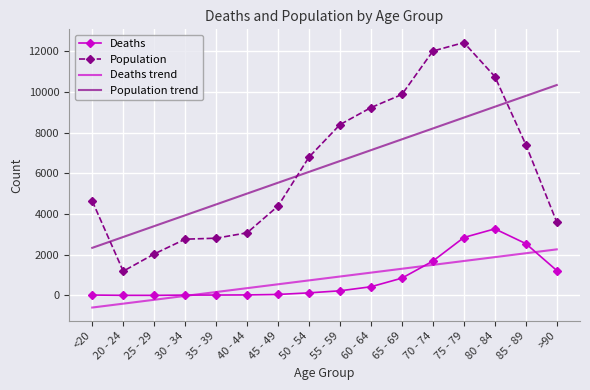

At <20, list the series in order from smallest to largest.

Deaths trend, Deaths, Population trend, Population